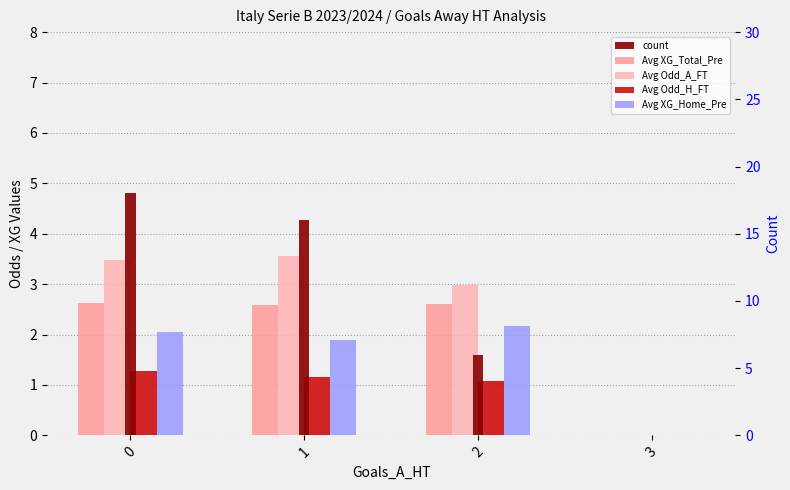

What is the value of the count bar at the 1st from the left?

18.0